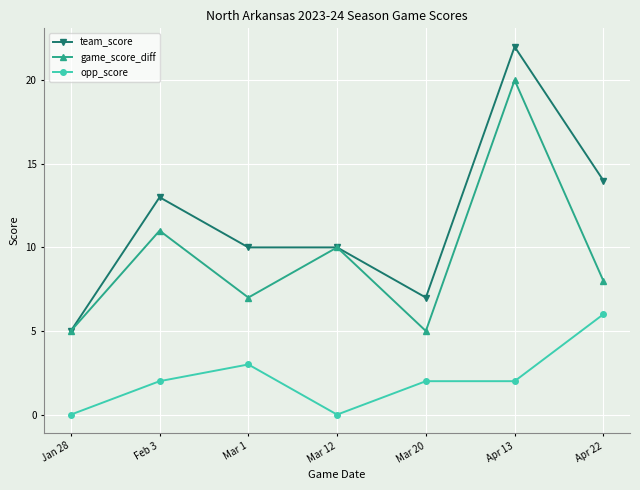

At which category is the sum across all series the highest?

Apr 13